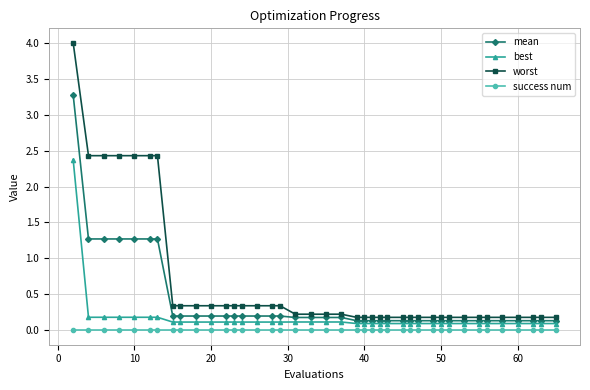

Which series has the widest spread of values?

worst